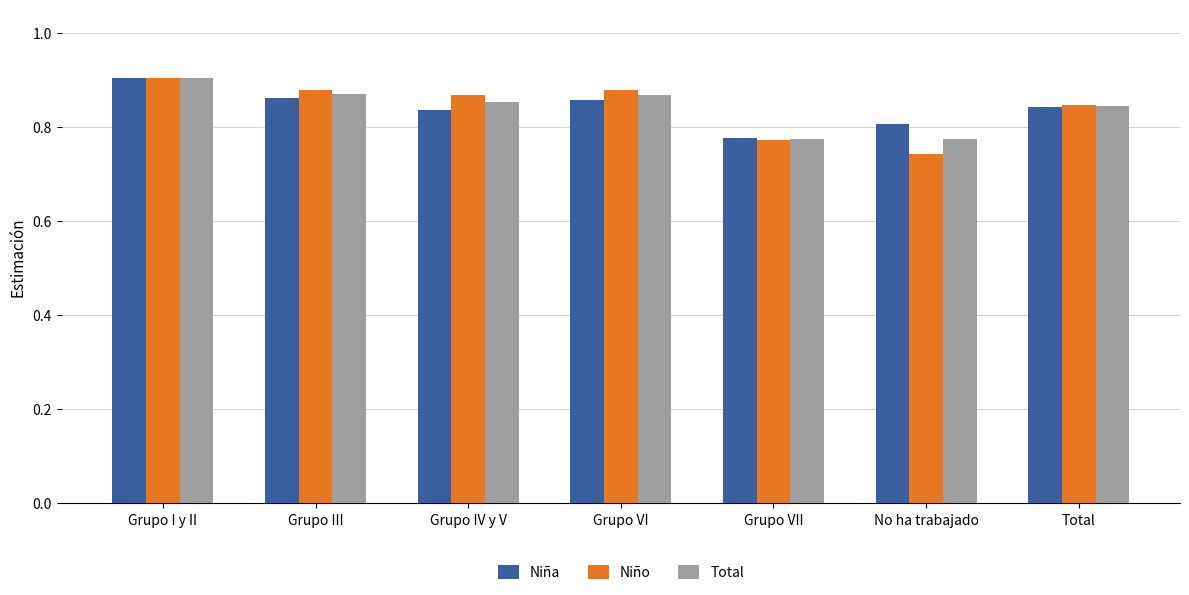

At how many categories does at least one series exceed 0?

7